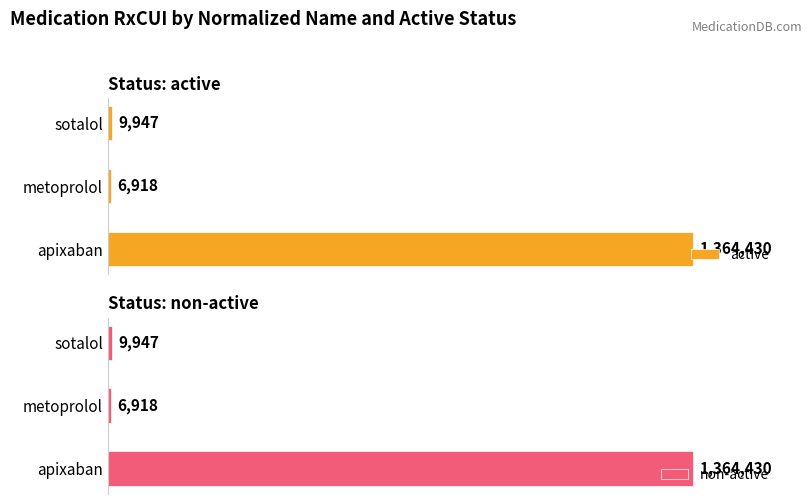

True or false: non-active has a value of 14816 at sotalol.

False